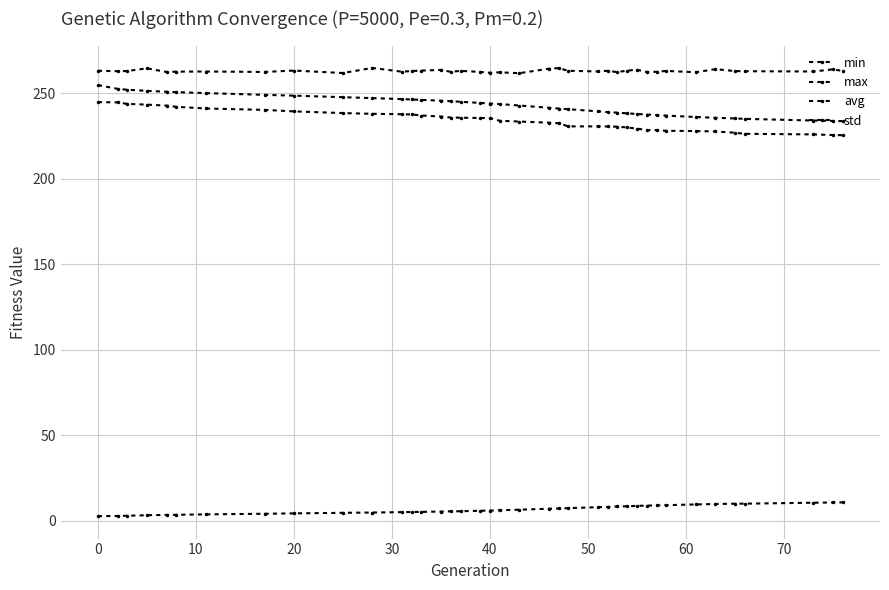

How many lines are shown in the chart?

4